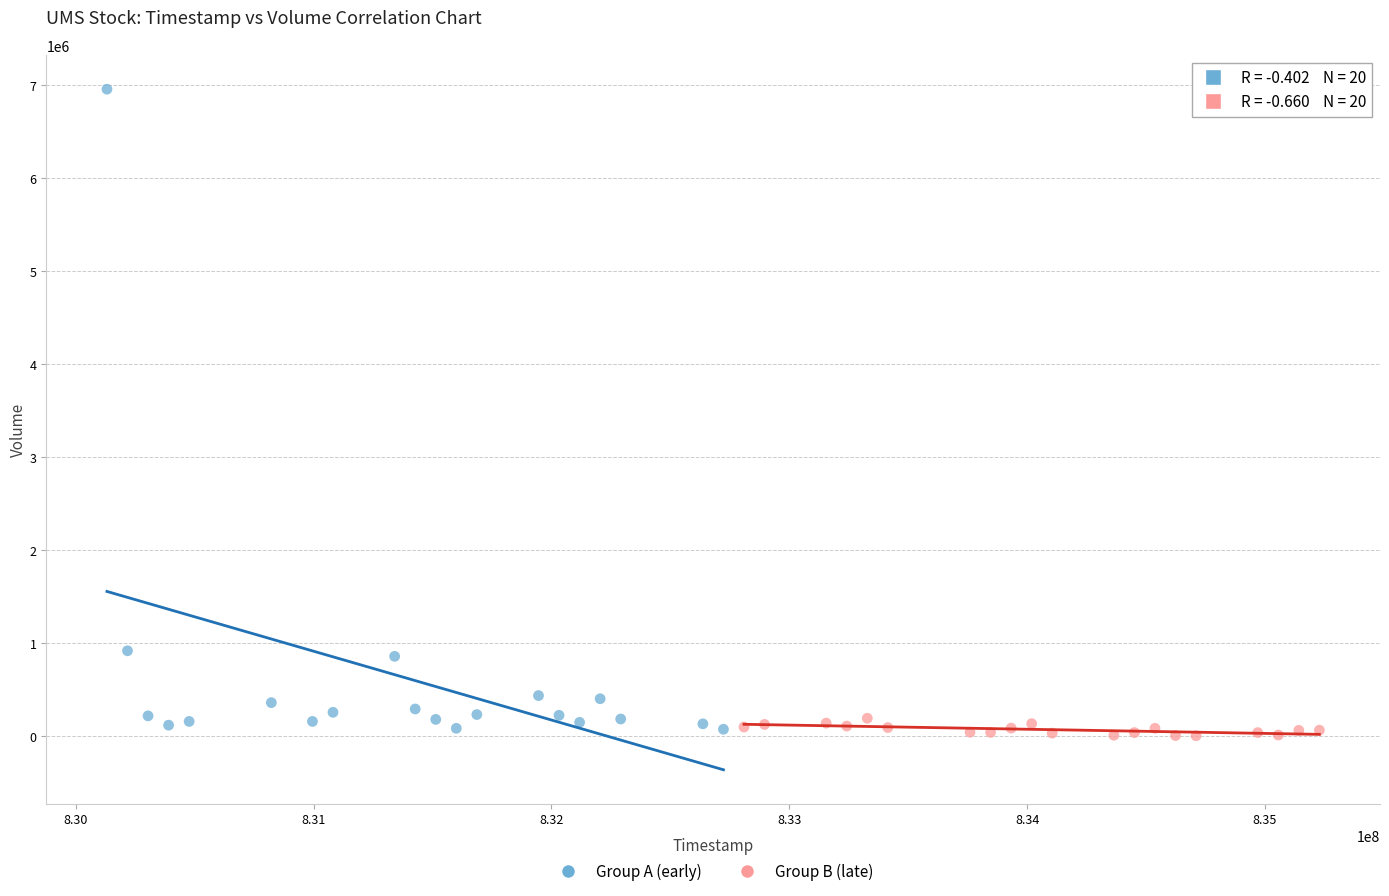

Which series contains the lowest Y value?

Group B (late)